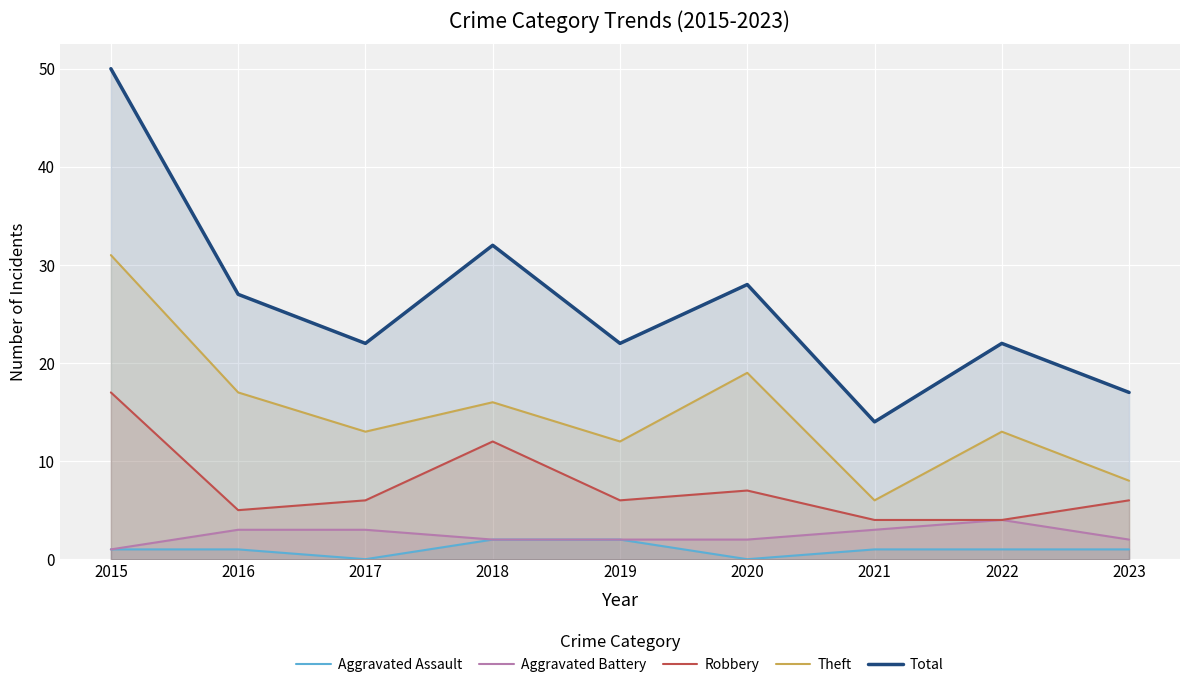

How many data points does each series have?

9